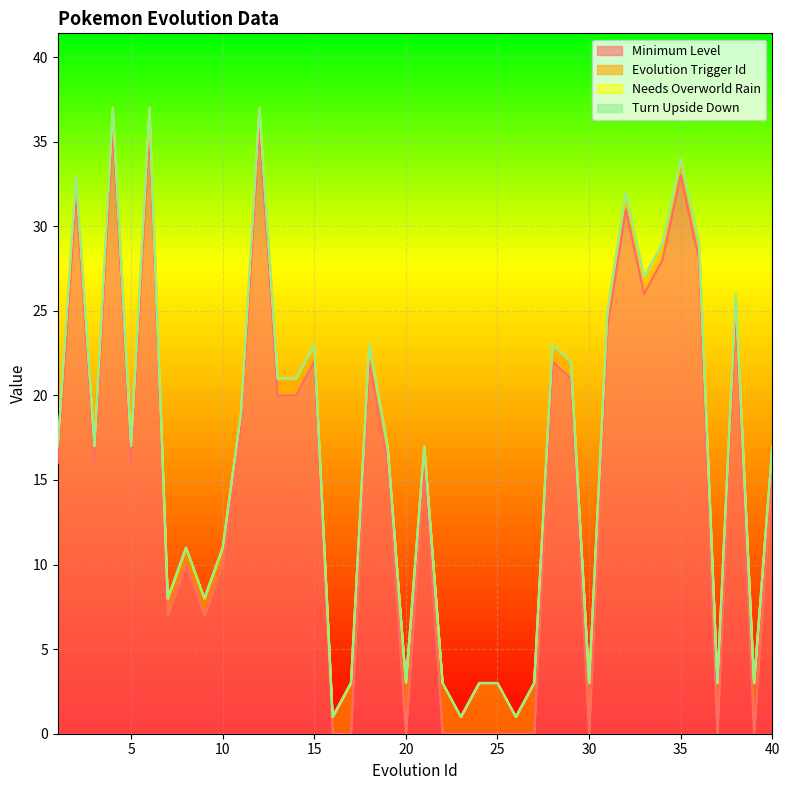

How many times do Minimum Level and Evolution Trigger Id cross each other?

12